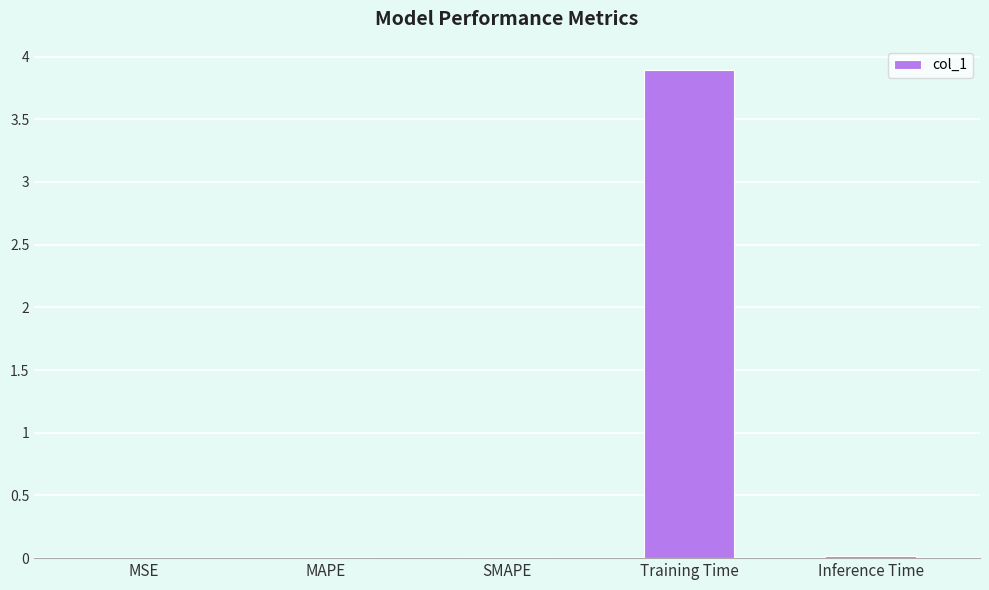

Are the bars horizontal?

No